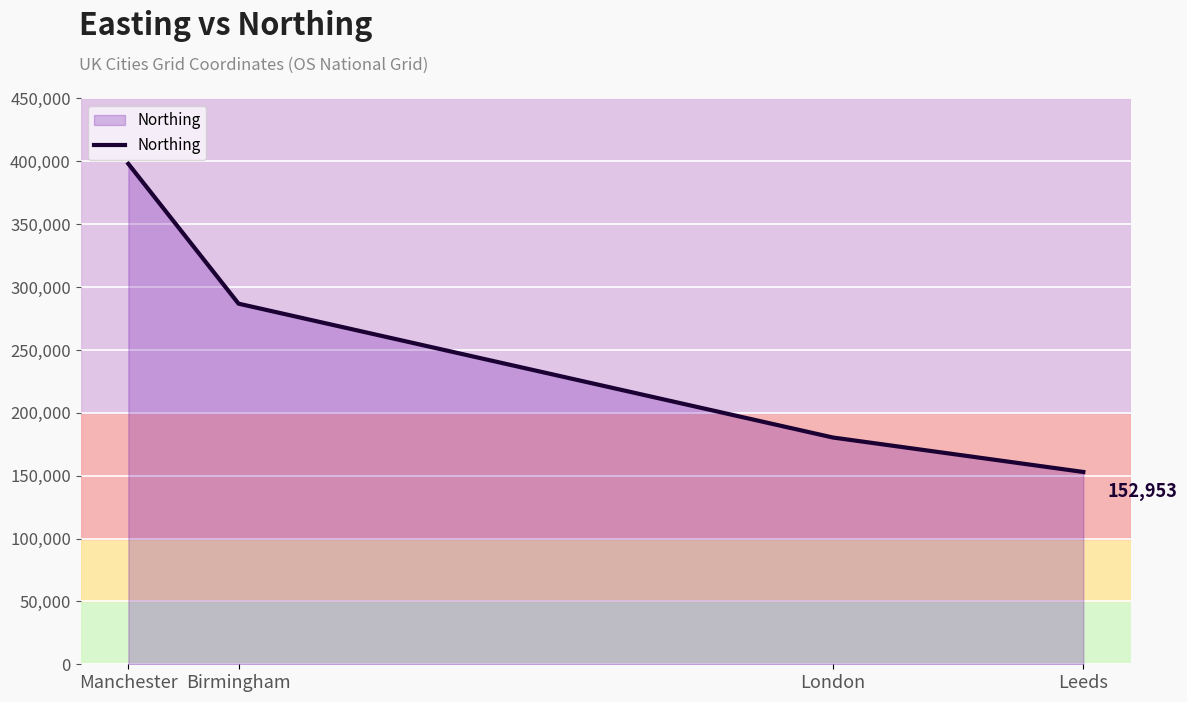

Which has a higher value, Manchester or Leeds?

Manchester